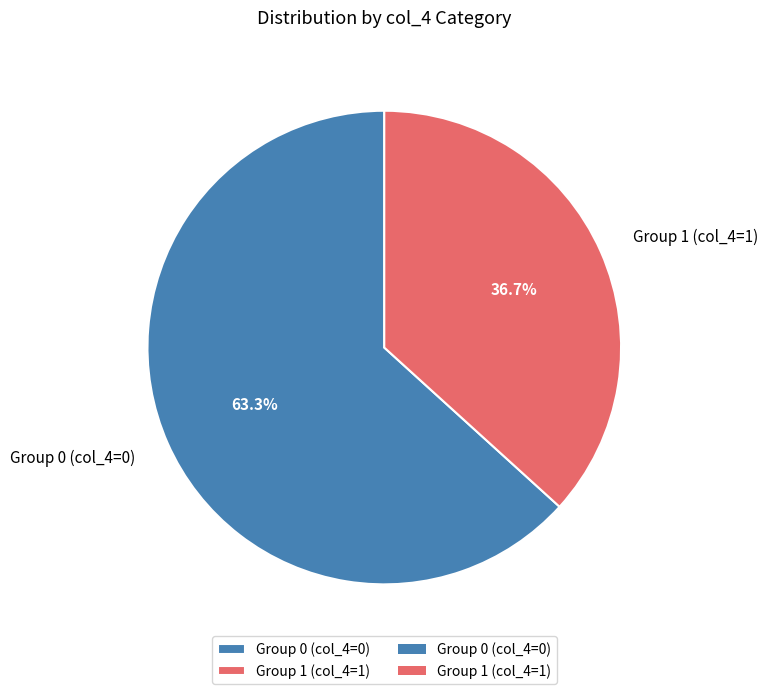

Combined, do Group 1 (col_4=1) and Group 0 (col_4=0) account for over 50%?

Yes